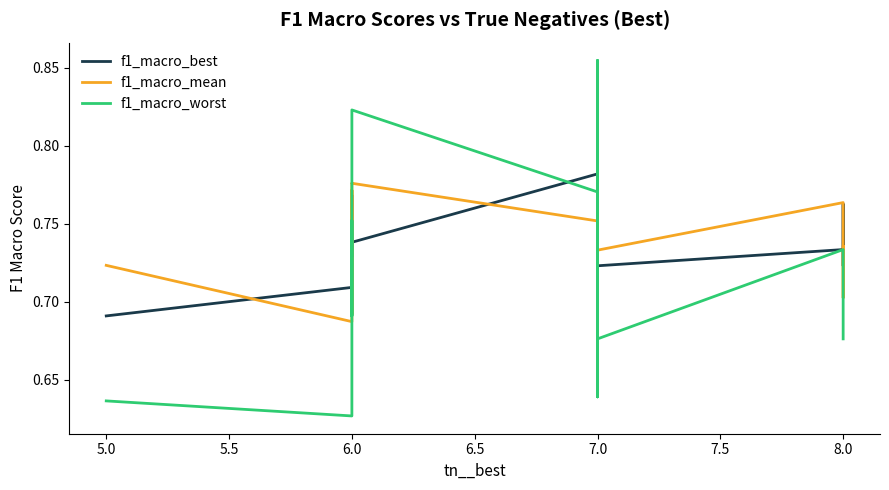

Reading right to left, extract all data points from this chart.

f1_macro_best: 0.7	0.7	0.8	0.7	0.7	0.7	0.7	0.7	0.7	0.7	0.7	0.8	0.8	0.8	0.7	0.8	0.8	0.8	0.8	0.7	0.7	0.8	0.8	0.7	0.7	0.7	0.7	0.7	0.7	0.7	0.7	0.7	0.7	0.7	0.7	0.8	0.8	0.7	0.7
f1_macro_mean: 0.7	0.7	0.7	0.8	0.7	0.7	0.7	0.7	0.7	0.7	0.7	0.8	0.8	0.8	0.7	0.8	0.8	0.8	0.8	0.8	0.8	0.7	0.8	0.8	0.8	0.7	0.8	0.7	0.7	0.7	0.7	0.7	0.7	0.7	0.7	0.7	0.7	0.7	0.7
f1_macro_worst: 0.7	0.7	0.7	0.7	0.7	0.7	0.7	0.6	0.6	0.7	0.6	0.8	0.8	0.8	0.7	0.8	0.8	0.8	0.8	0.8	0.9	0.7	0.8	0.8	0.8	0.7	0.8	0.7	0.7	0.7	0.7	0.7	0.7	0.7	0.7	0.7	0.6	0.6	0.6